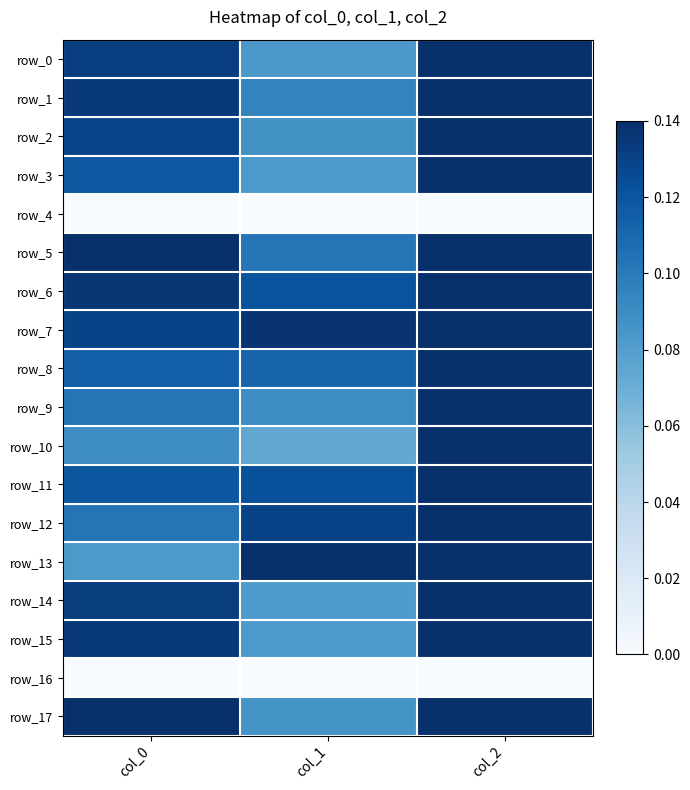

Is it true that row_0 equals 0.9 at col_0?

True